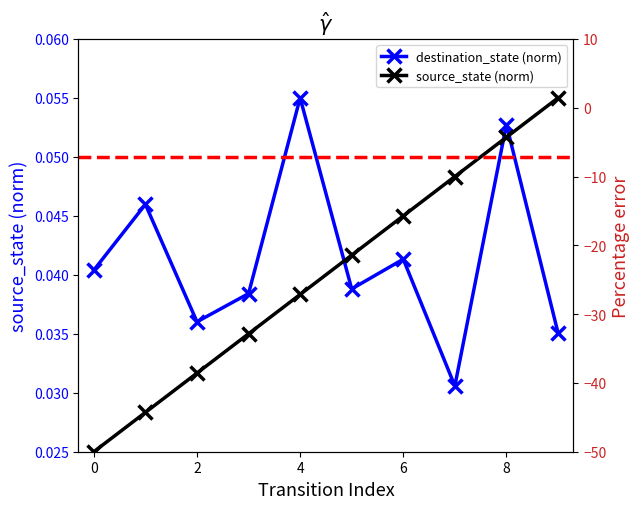

What is the label of the 10th point from the left?

9